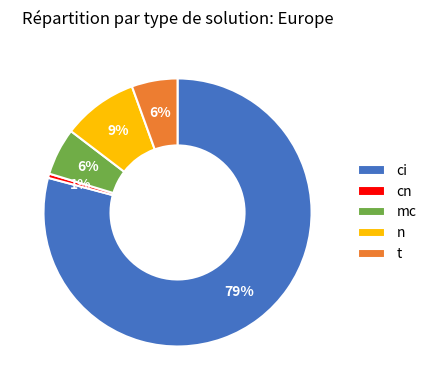

To the nearest percent, what is the average slice percentage?

20%